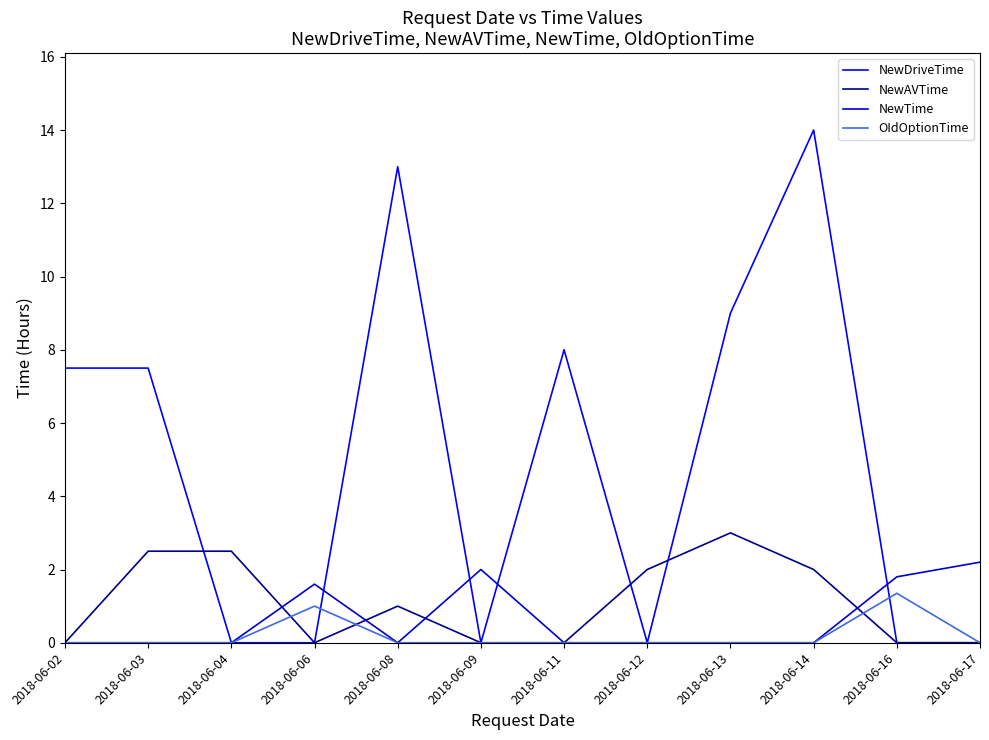

What is the average value of the NewTime series?

0.6